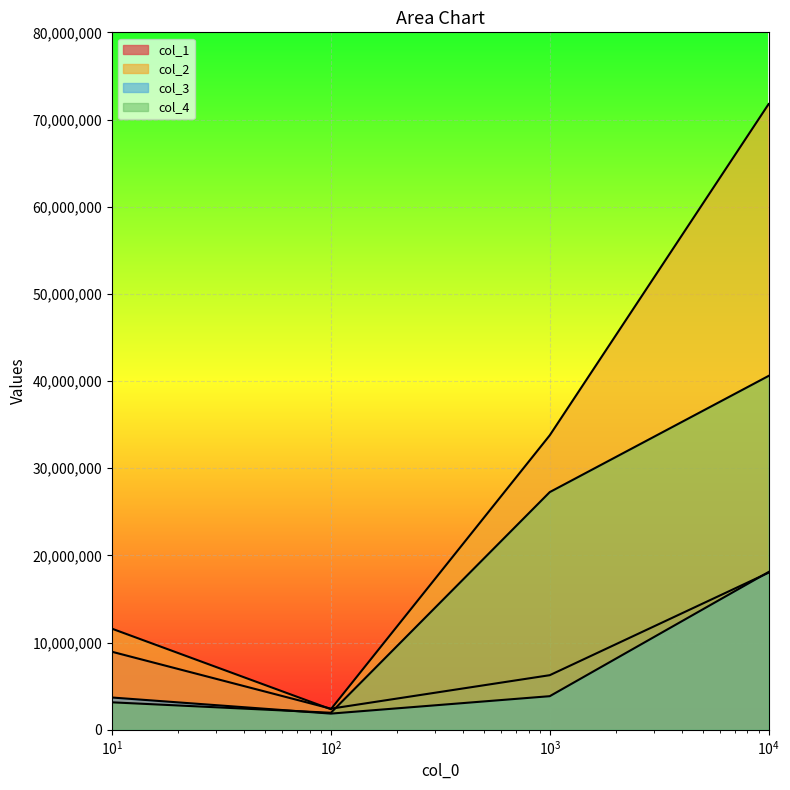

What is the difference between the highest and lowest values at 1000?

29921800